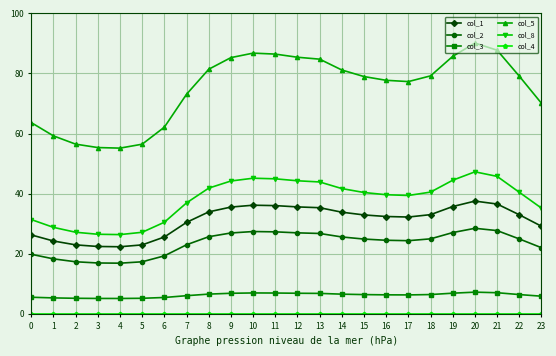

True or false: col_1 has more than 1 points higher than both neighbors.

True